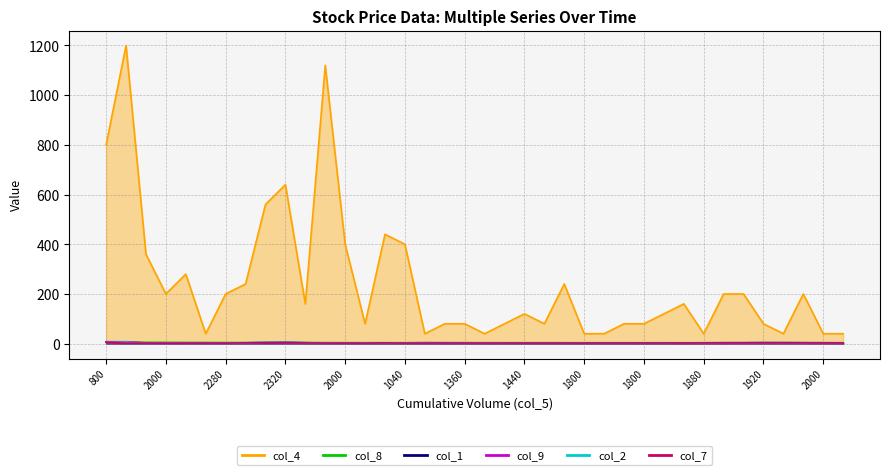

The value of col_4 at 2080 is 54.9. True or false?

False